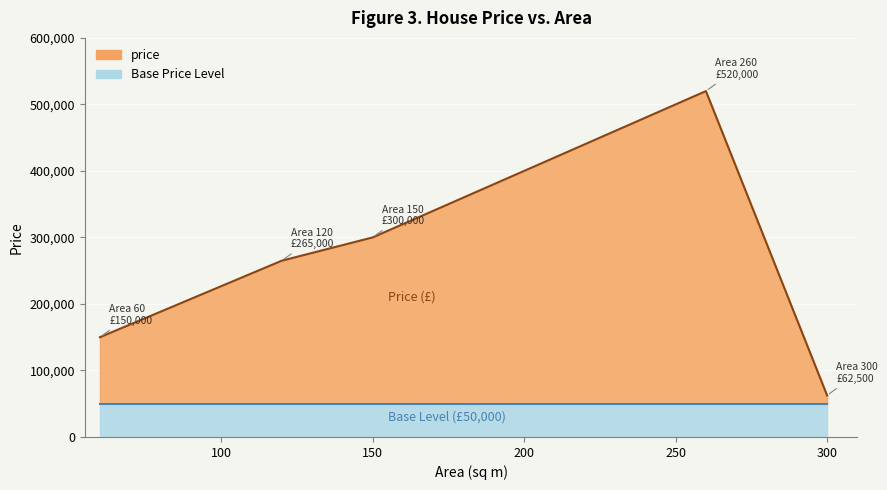

The chart shows a value of 260994 at 60. True or false?

False